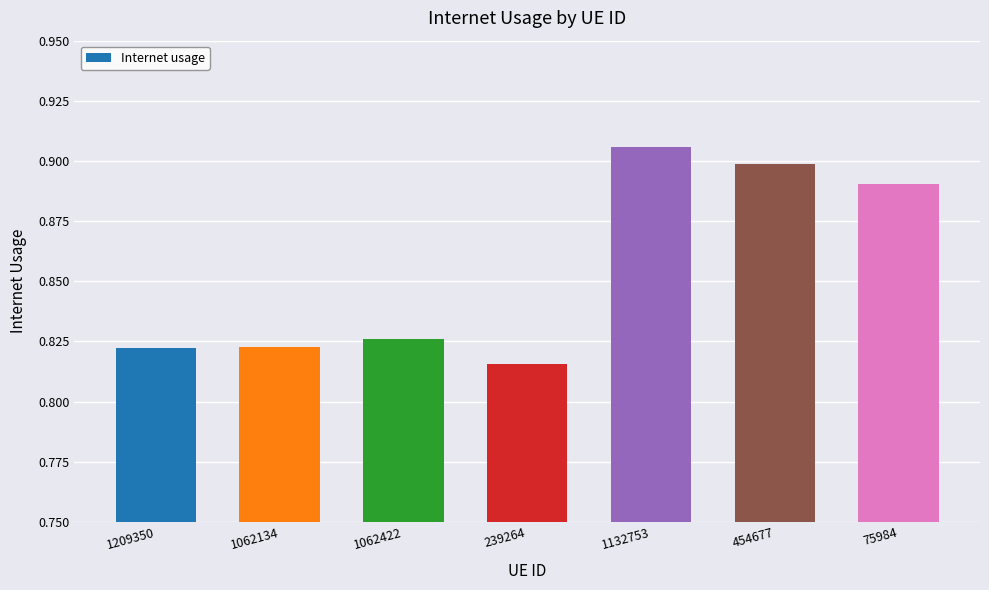

Which has a higher value, 239264 or 1209350?

1209350